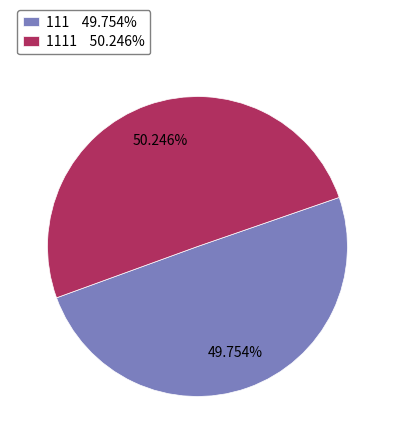

Does any single category account for the majority?

Yes